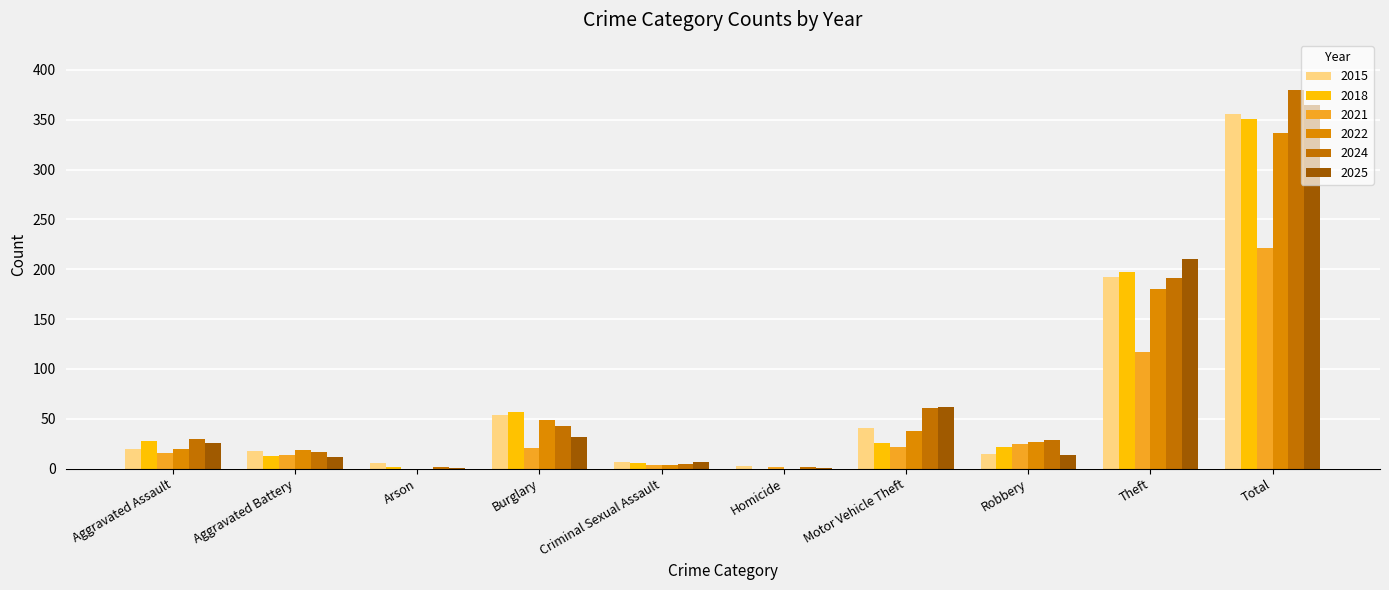

What is the difference between the 2024 values at Motor Vehicle Theft and Robbery?

32